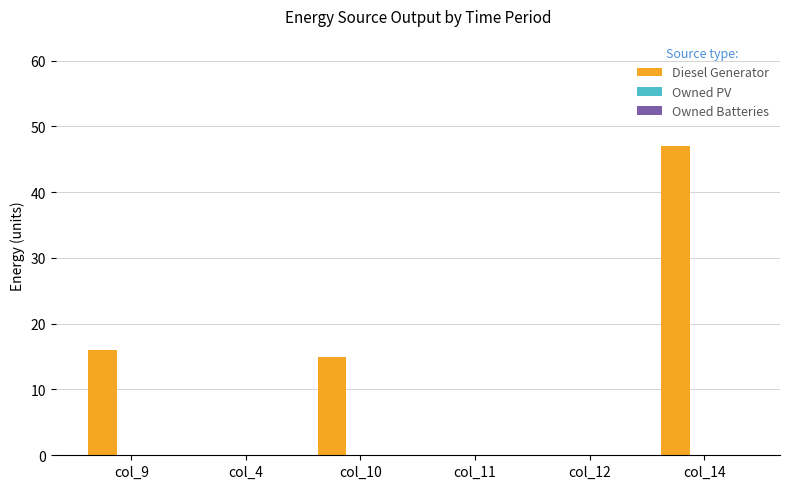

Are the bars horizontal?

No